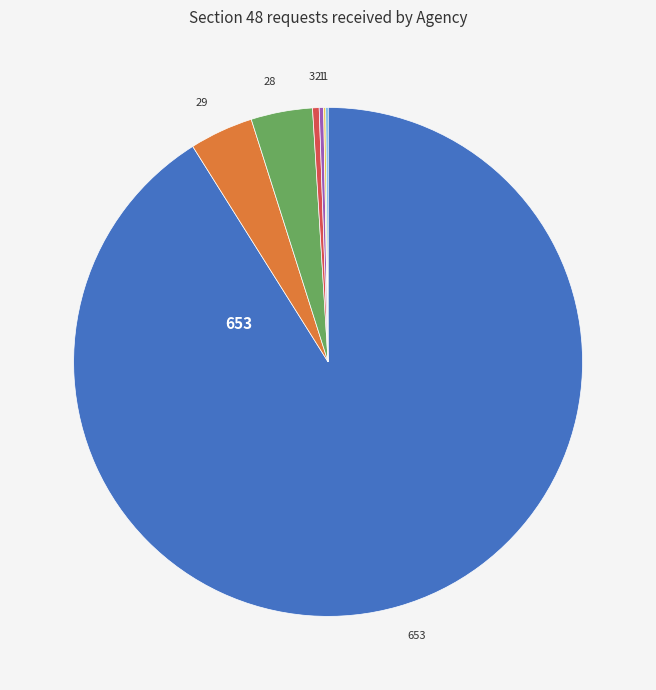

Is there a majority slice in this chart?

Yes